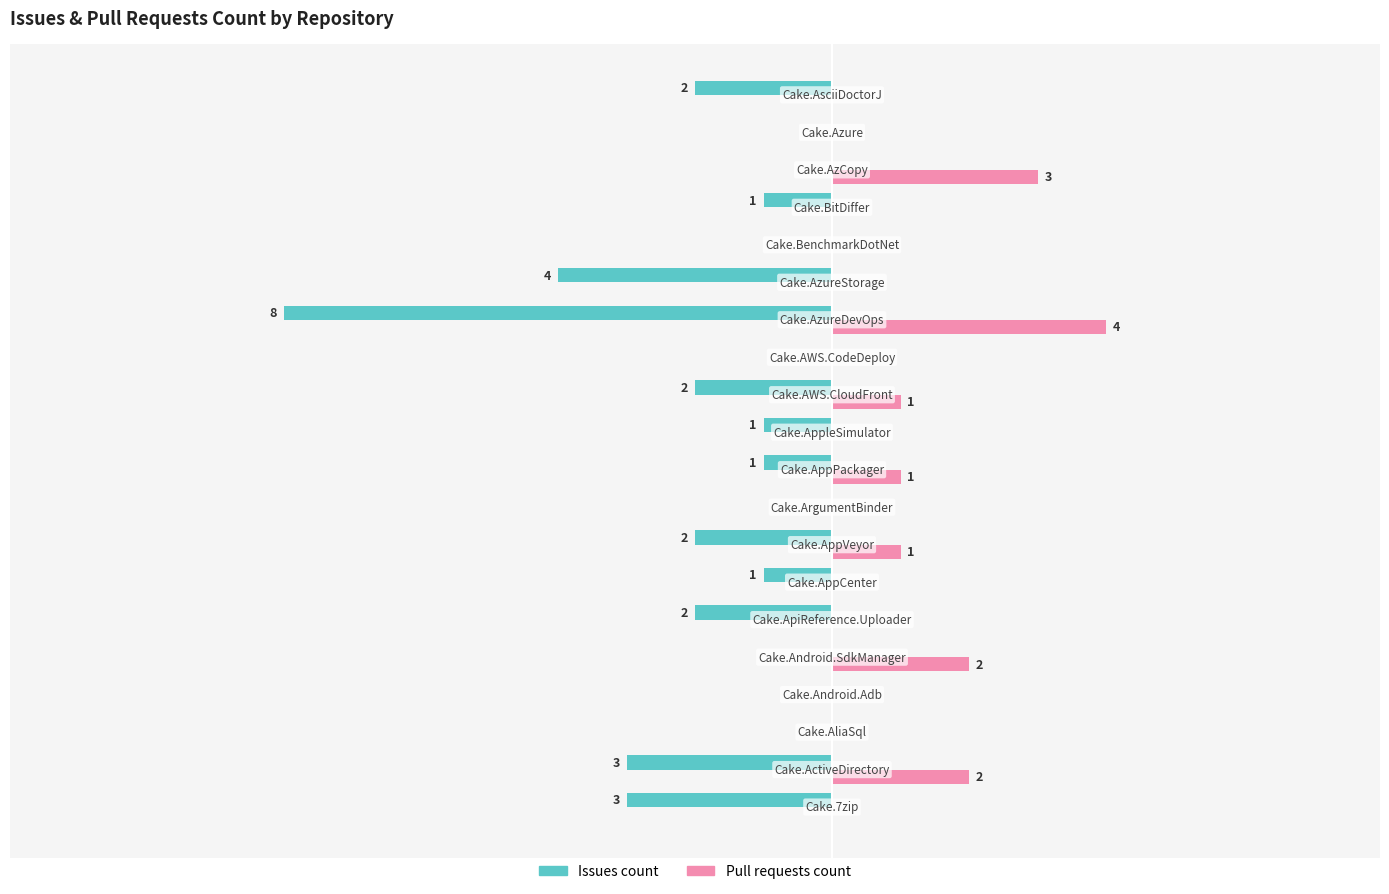

What are all the series names shown in the legend?

Issues count, Pull requests count